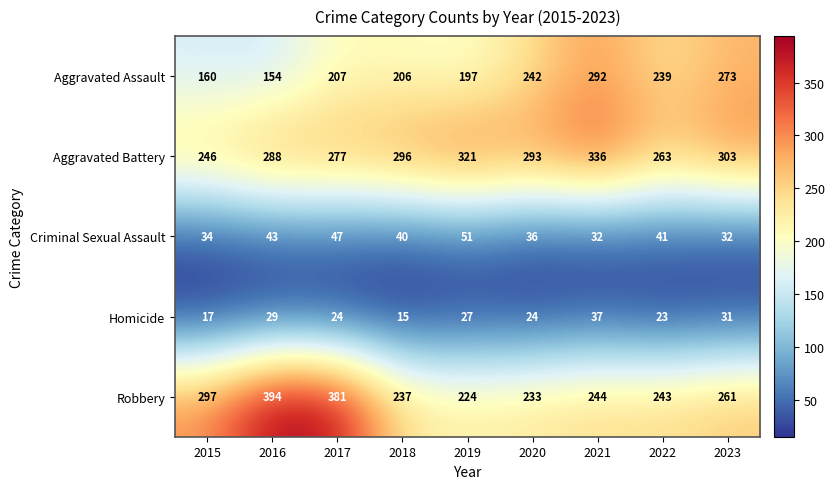

Rank the series by their maximum value, from lowest to highest.

Homicide, Criminal Sexual Assault, Aggravated Assault, Aggravated Battery, Robbery